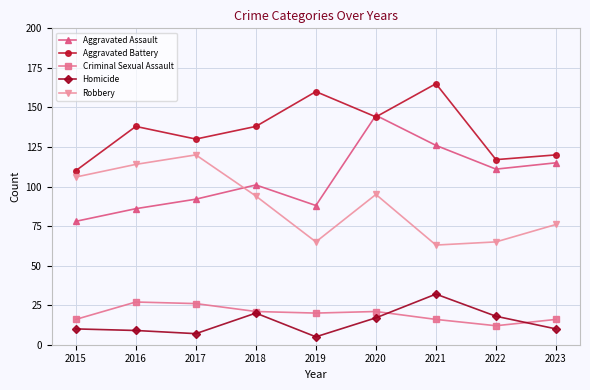

Is it true that Criminal Sexual Assault equals 16 at 2021?

True